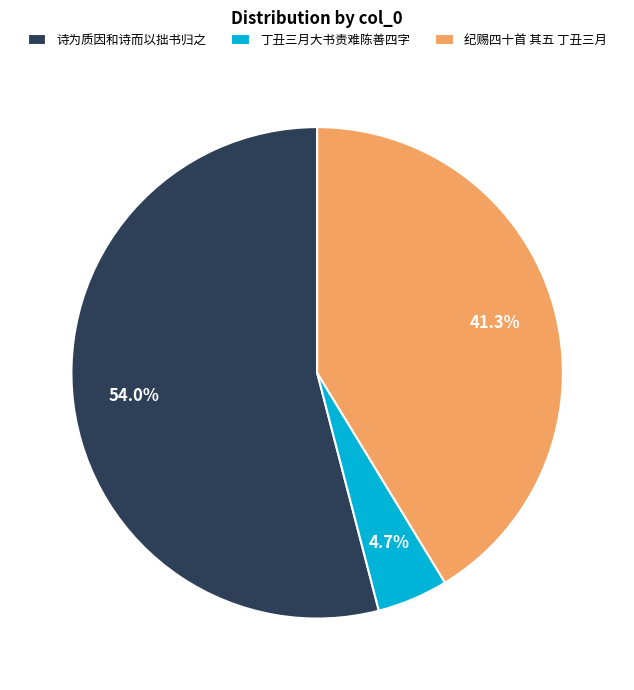

How many slices are in this pie chart?

3